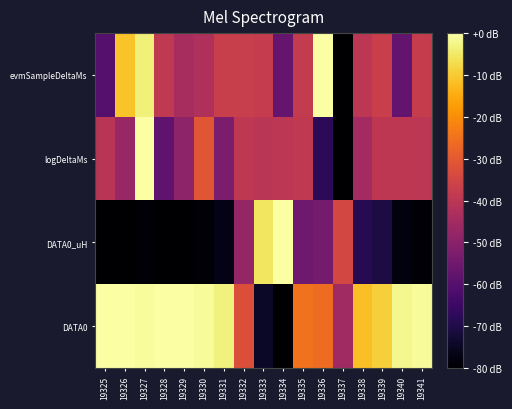

What is the minimum value shown in the chart?

-80.0